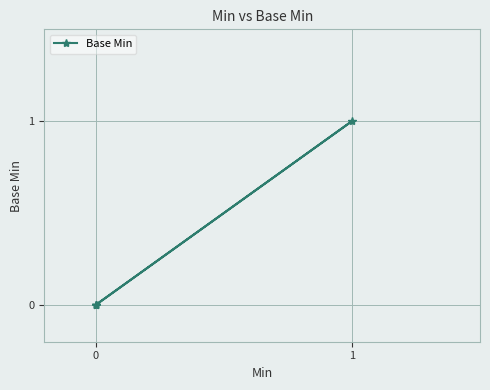

What is the difference between the maximum and minimum values?

1